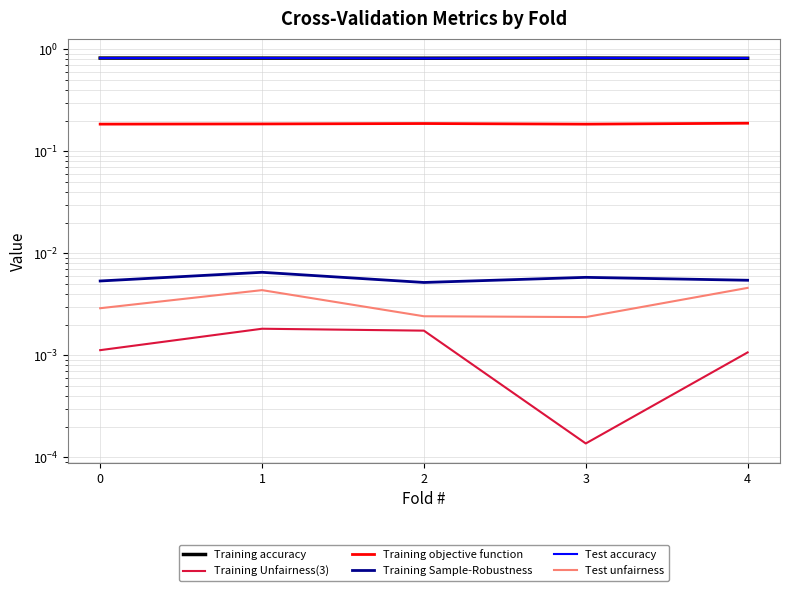

The value of Training Unfairness(3) at 1 is 0.0. True or false?

True